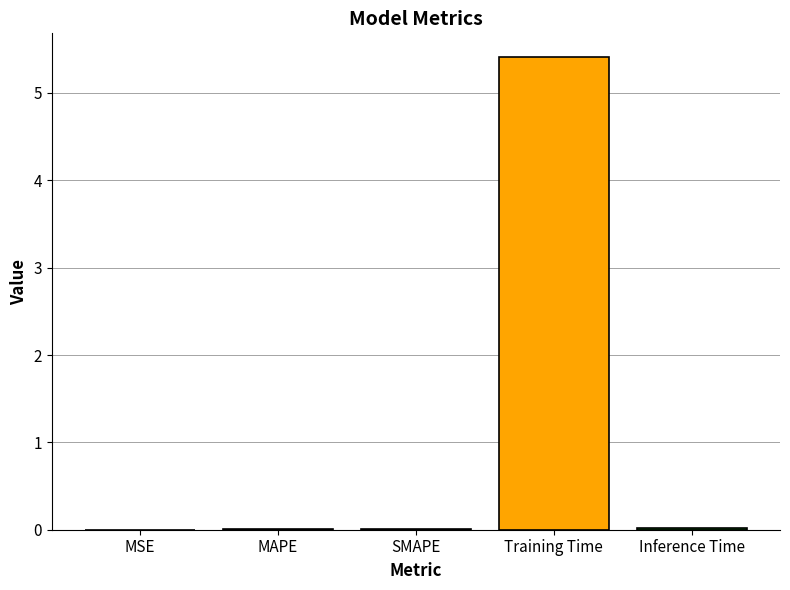

Which category has the highest value across all series?

Training Time